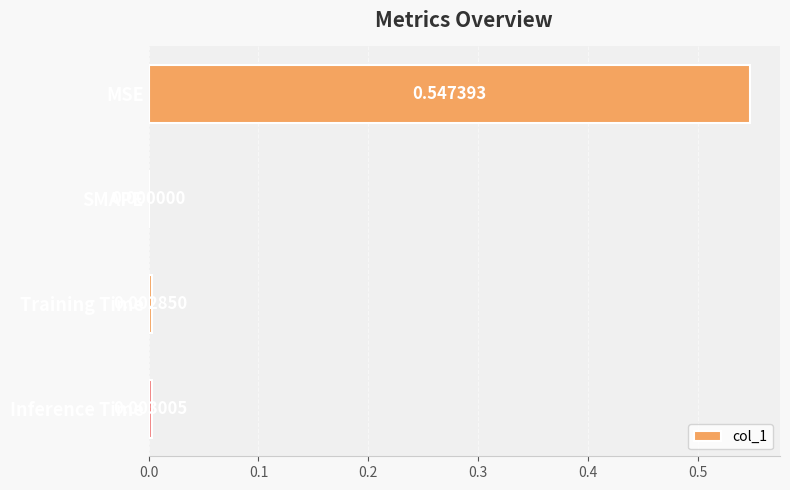

At which label is the value closest to 0?

SMAPE